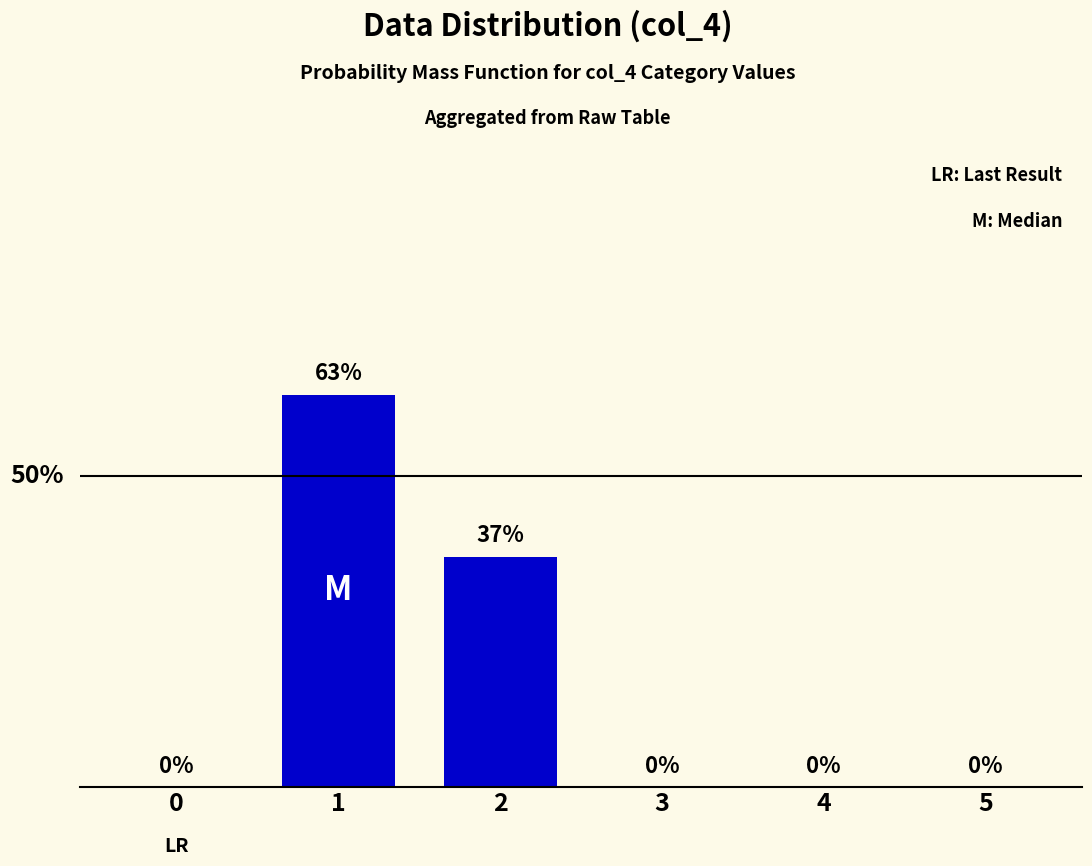

Reading right to left, transcribe all the data shown in this chart.

5=0	4=0	3=0	2=37	1=63	0=0